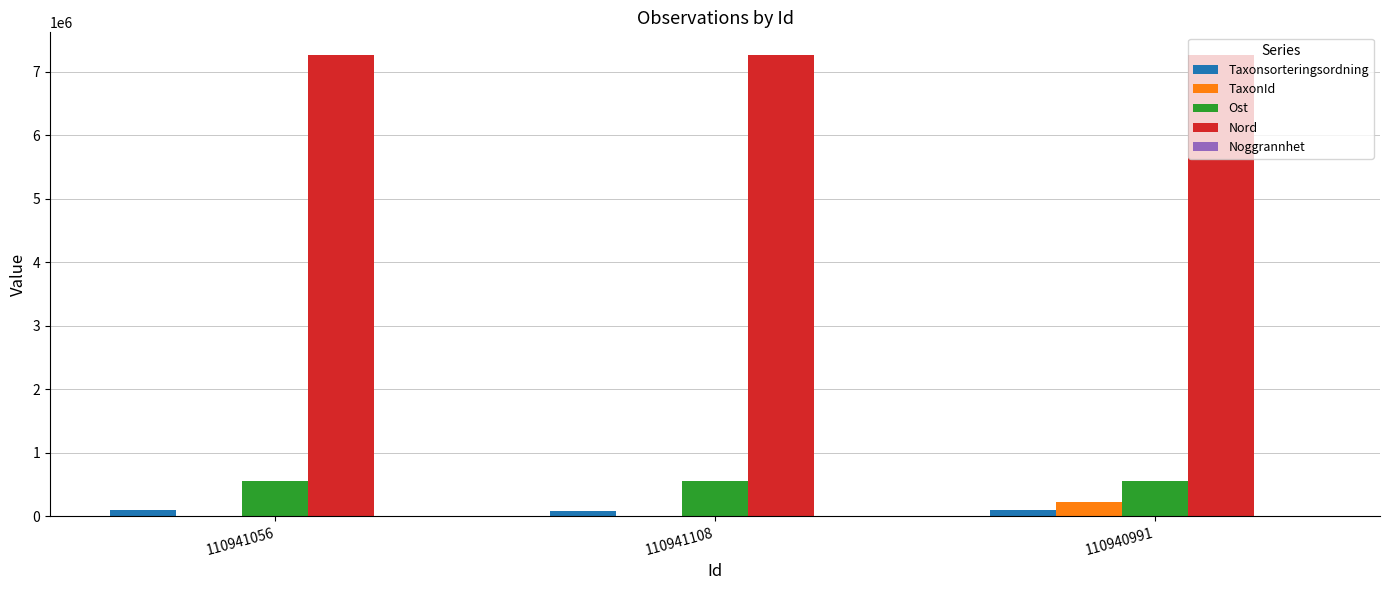

What is the greatest value displayed?

7260591